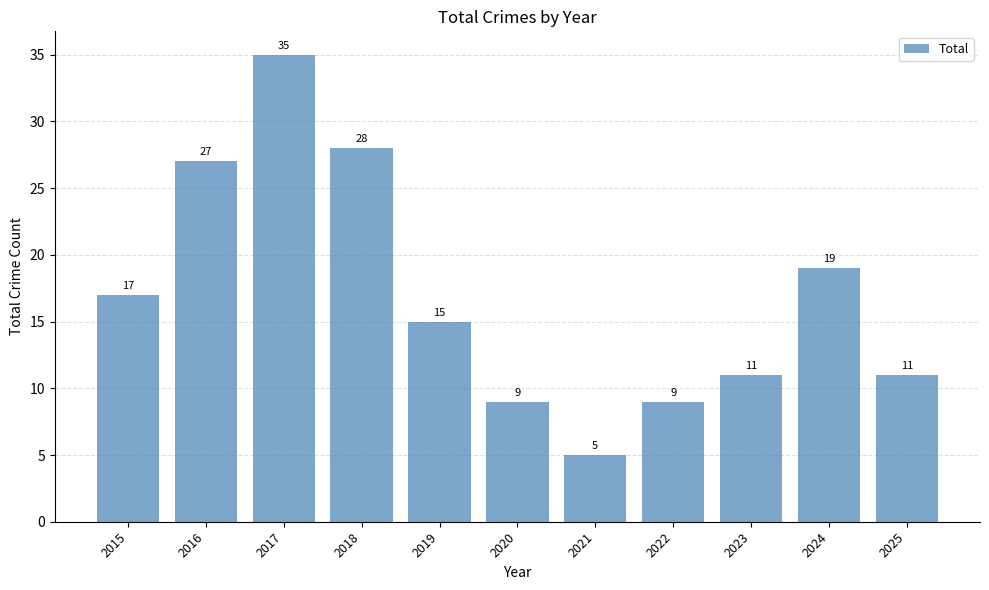

Which category has the lowest value across all series?

2021